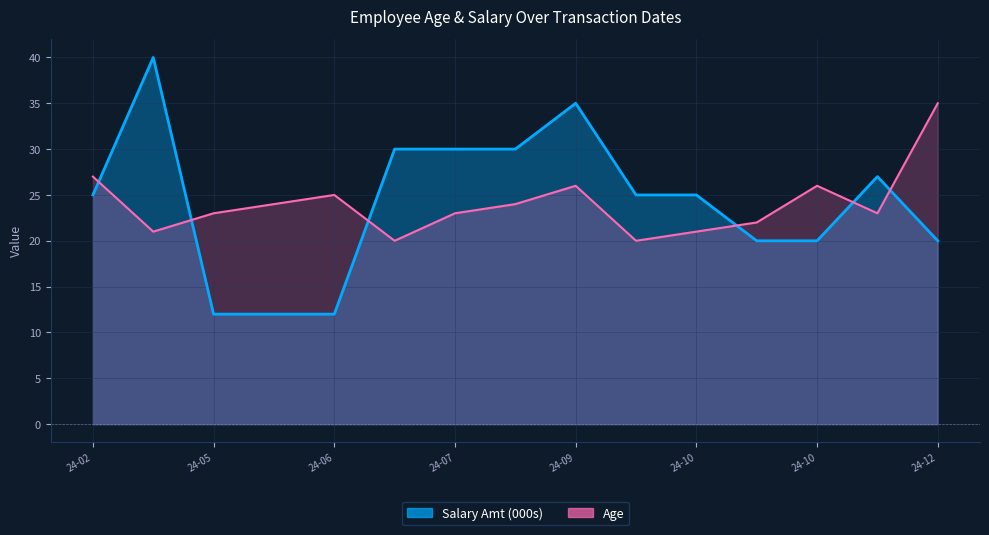

At which category does Salary Amt reach its first local peak?

2024-03-02